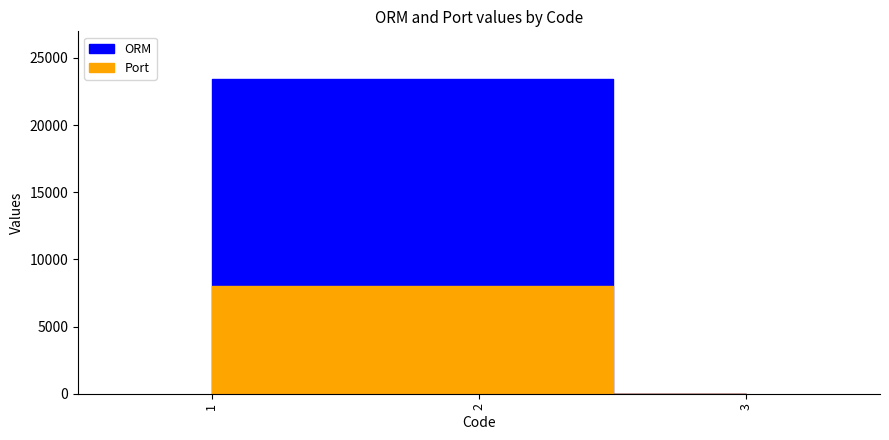

At which label is Port closest to 4000?

1